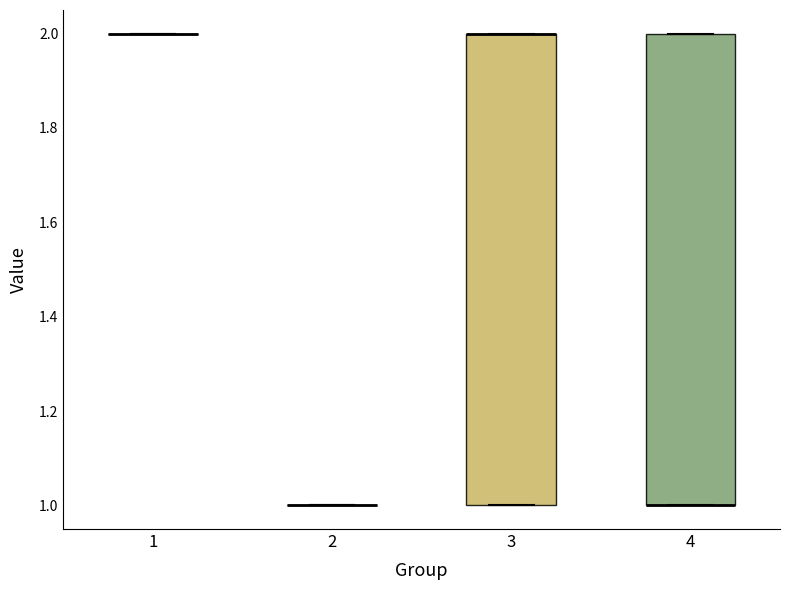

Reading left to right, read every box against the y-axis: the position of its median line, the range the box covers, and the ends of its whiskers. The values are not printed on the chart, so give them approximately, as read against the axis.

1: box collapsed to a line at 2, whiskers 2 to 2
2: box collapsed to a line at 1, whiskers 1 to 1
3: median 2 (drawn on the box's upper edge), box 1 to 2, whiskers 1 to 2
4: median 1 (drawn on the box's lower edge), box 1 to 2, whiskers 1 to 2